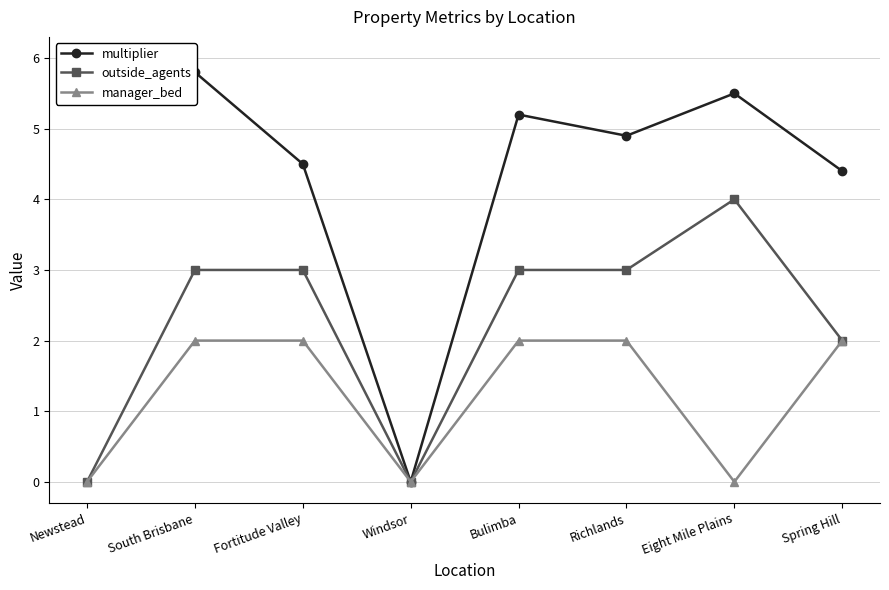

What is the difference between the outside_agents values at Windsor and Eight Mile Plains?

4